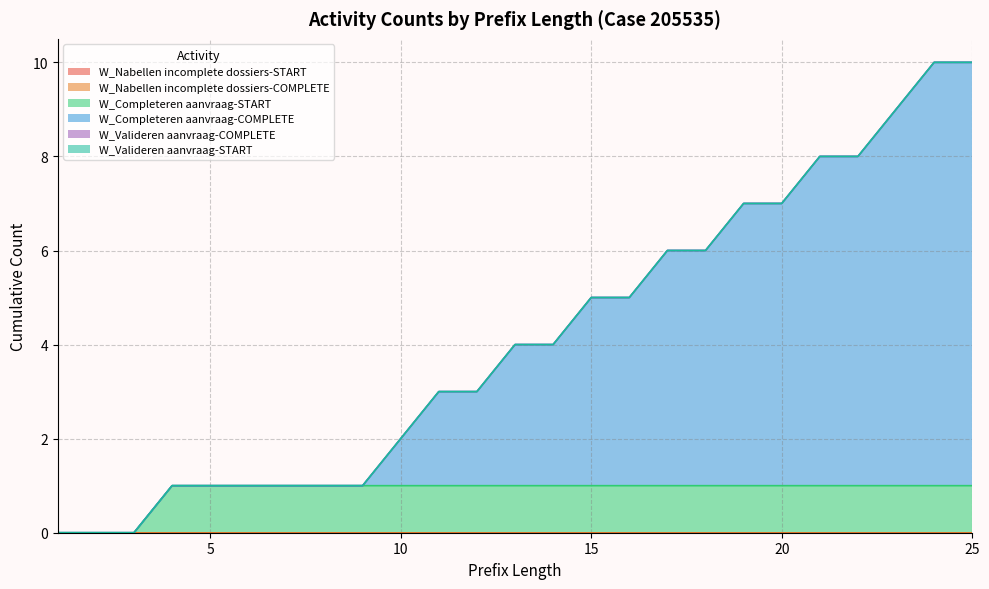

At which category is the sum across all series the highest?

24